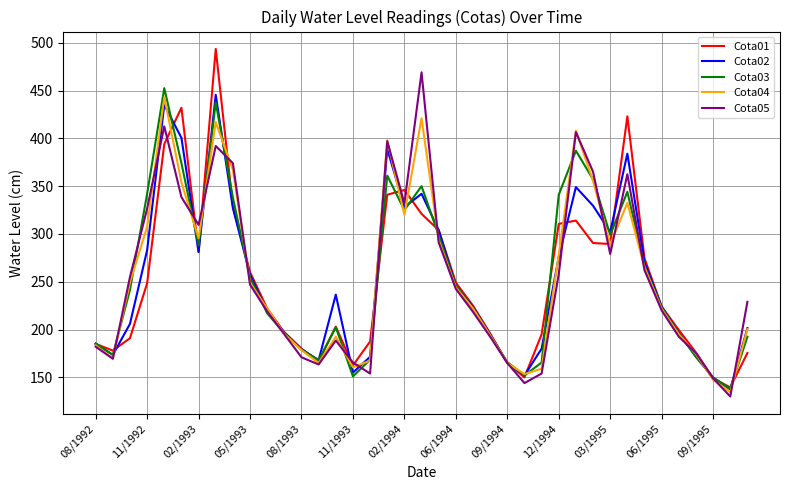

What is the difference between the second highest and second lowest values in the Cota01 series?

283.0